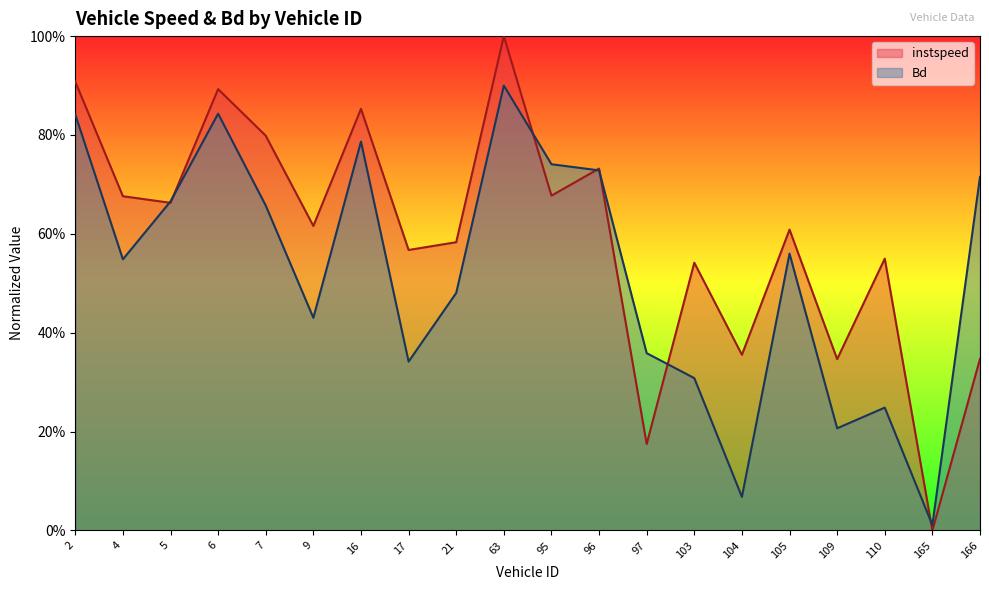

Which series has the widest spread of values?

instspeed